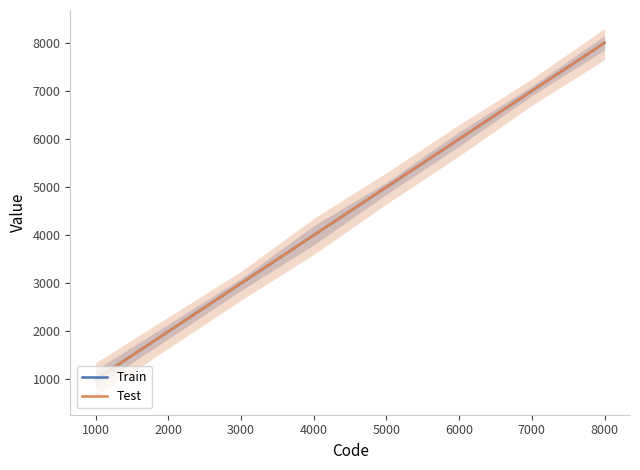

What is the value of the Test point at the 2nd from the left?

2000